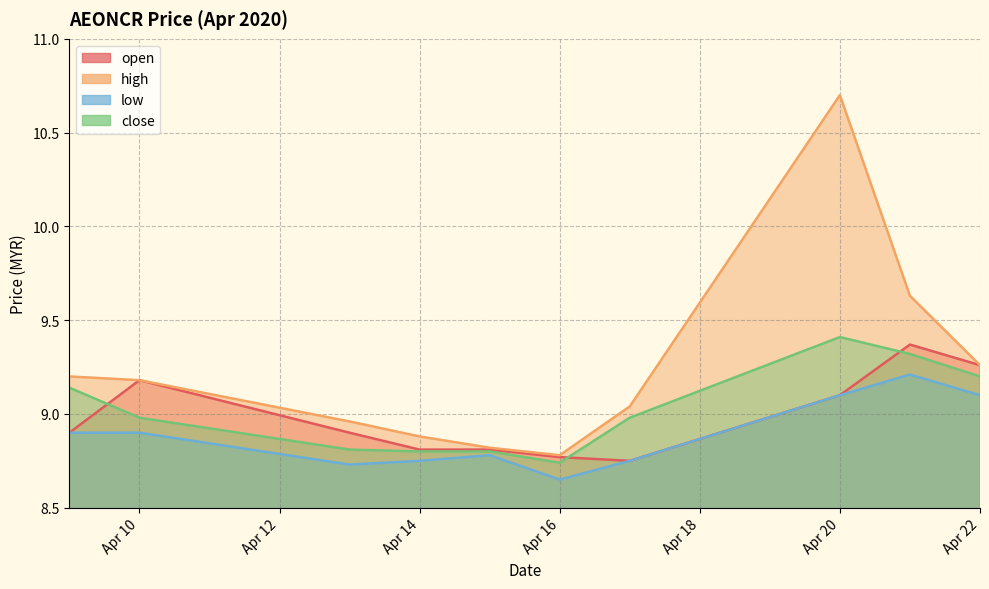

What is the value of the high point at the 6th from the left?

8.8